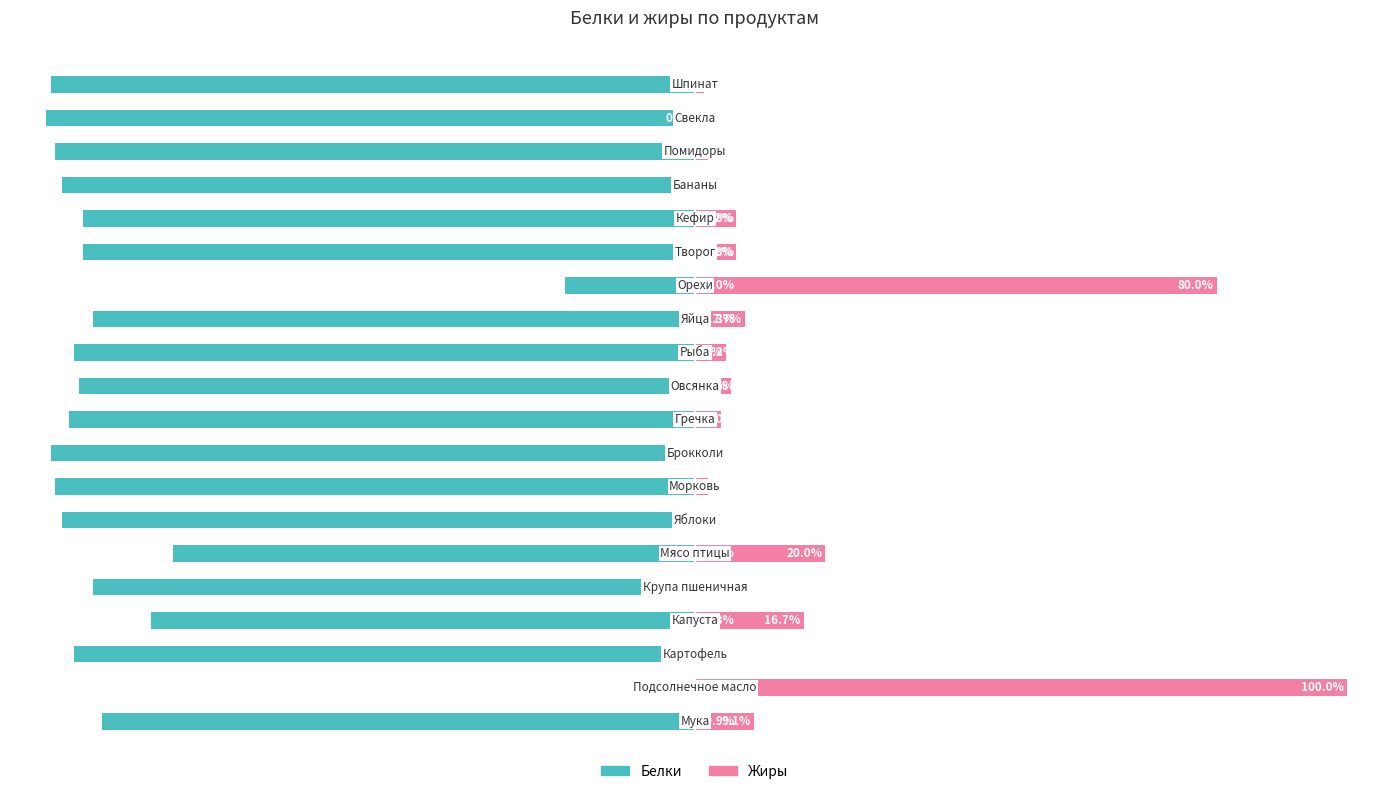

The value of Белки at 12 is -136.9. True or false?

False